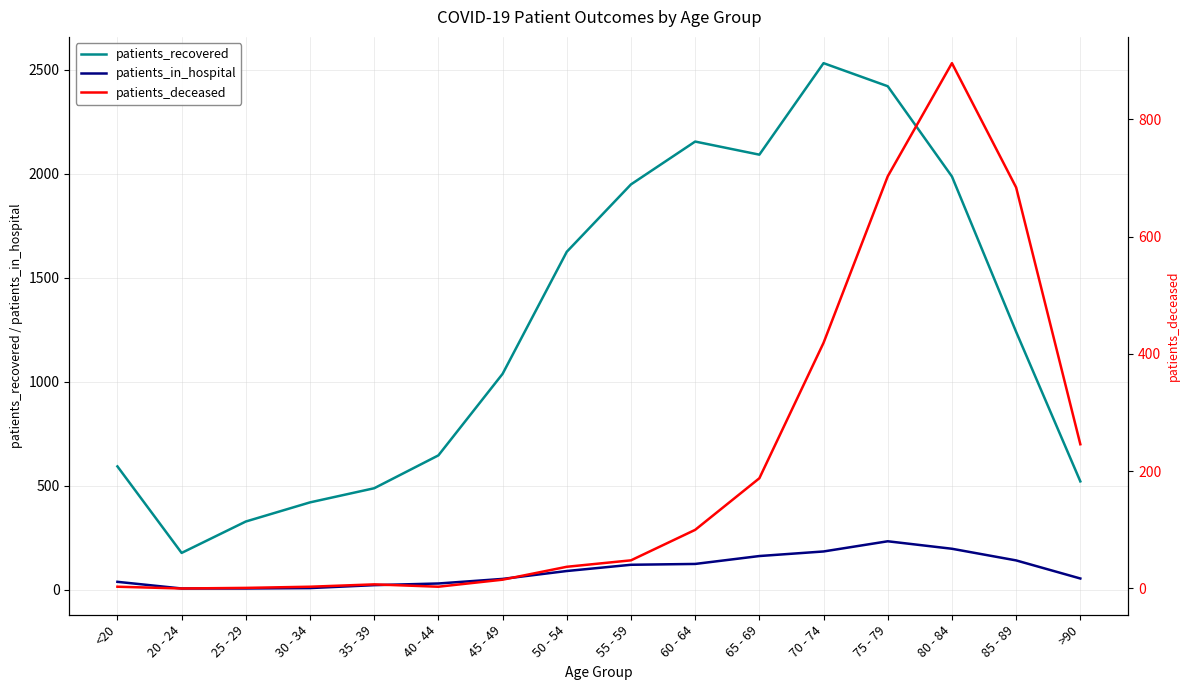

Reading left to right, what are all the values shown in this chart?

patients_recovered: <20=593	20 - 24=177	25 - 29=328	30 - 34=420	35 - 39=488	40 - 44=646	45 - 49=1038	50 - 54=1625	55 - 59=1949	60 - 64=2155	65 - 69=2092	70 - 74=2532	75 - 79=2421	80 - 84=1987	85 - 89=1240	>90=521
patients_in_hospital: <20=38	20 - 24=6	25 - 29=6	30 - 34=8	35 - 39=22	40 - 44=30	45 - 49=52	50 - 54=90	55 - 59=120	60 - 64=124	65 - 69=162	70 - 74=184	75 - 79=233	80 - 84=197	85 - 89=141	>90=54
patients_deceased: <20=3	20 - 24=0	25 - 29=1	30 - 34=3	35 - 39=7	40 - 44=3	45 - 49=15	50 - 54=37	55 - 59=48	60 - 64=100	65 - 69=188	70 - 74=419	75 - 79=703	80 - 84=896	85 - 89=684	>90=246